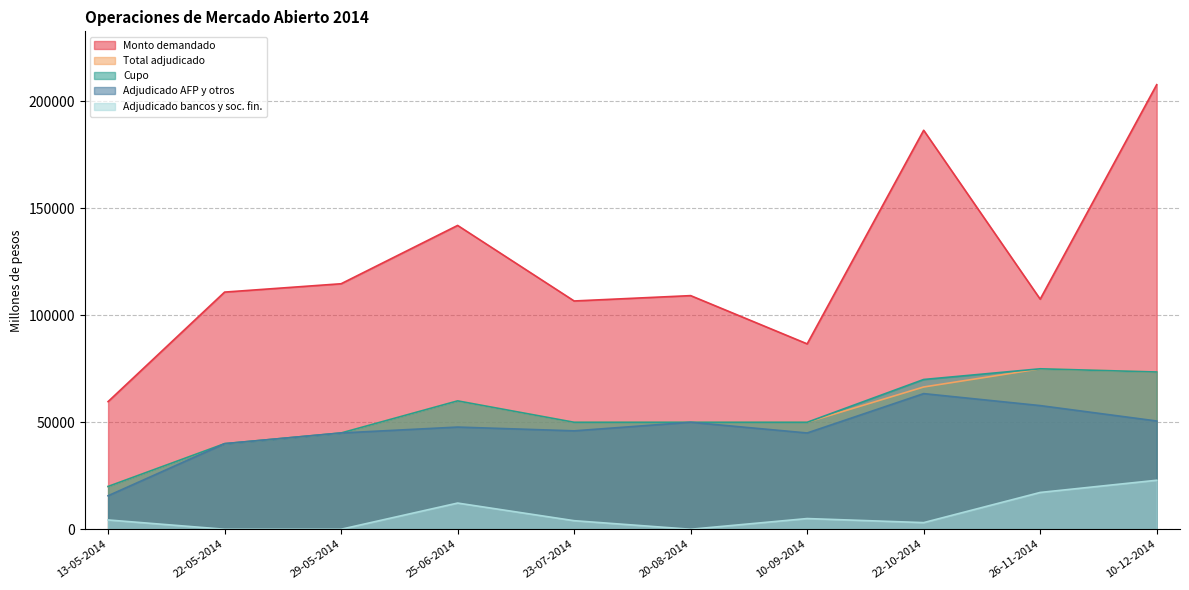

What is the difference between the Monto adjudicado AFP y otros (millones de pesos) values at 22-10-2014 and 20-08-2014?

13400